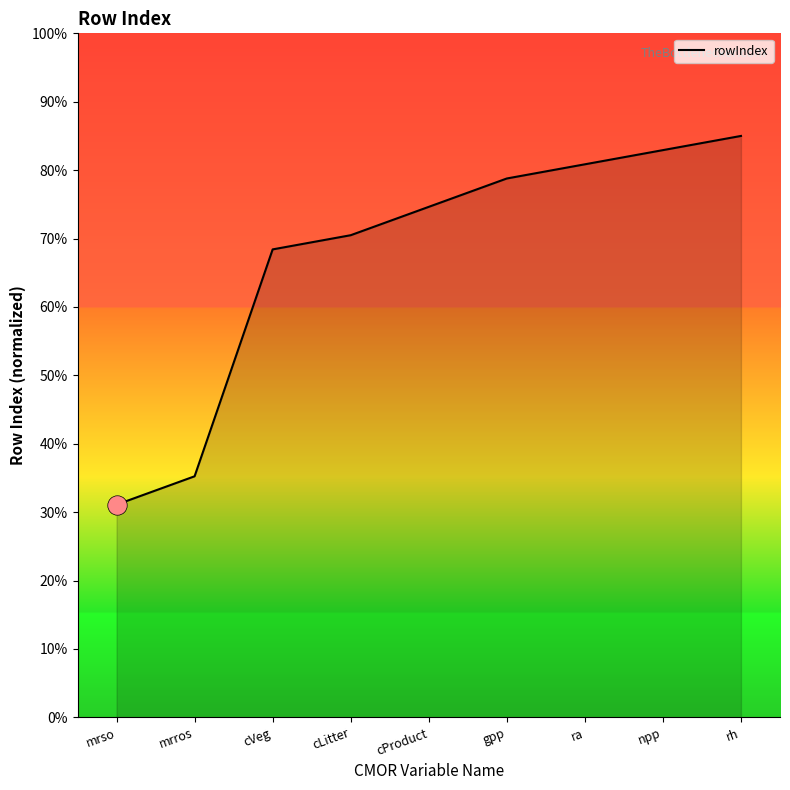

What is the average value?

67.5